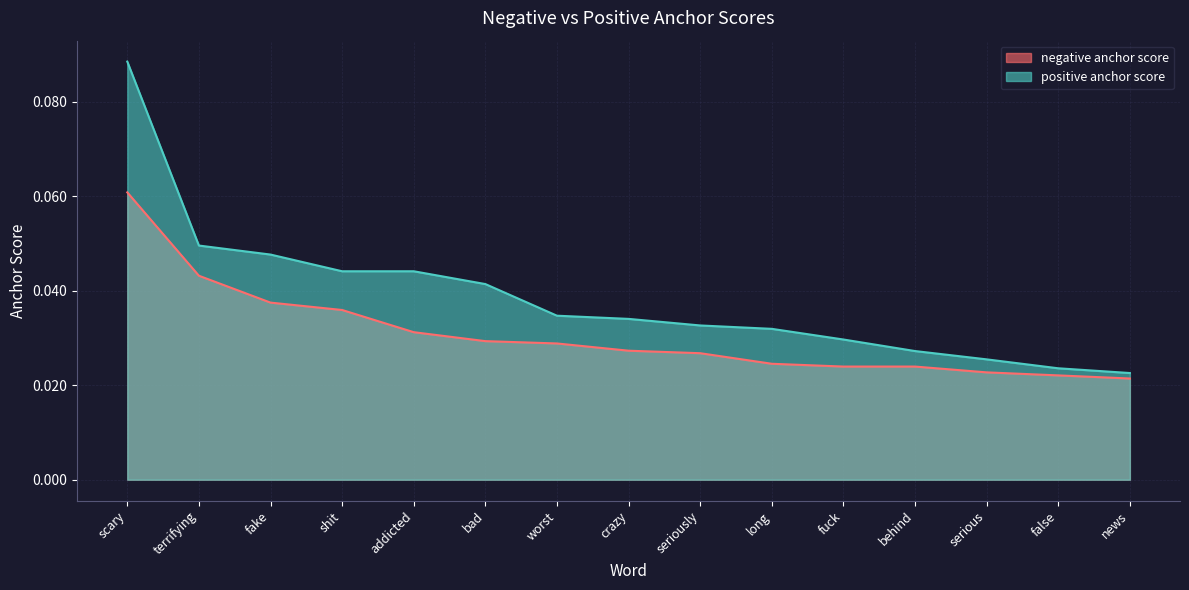

True or false: negative anchor score and positive anchor score intersect in this chart.

False